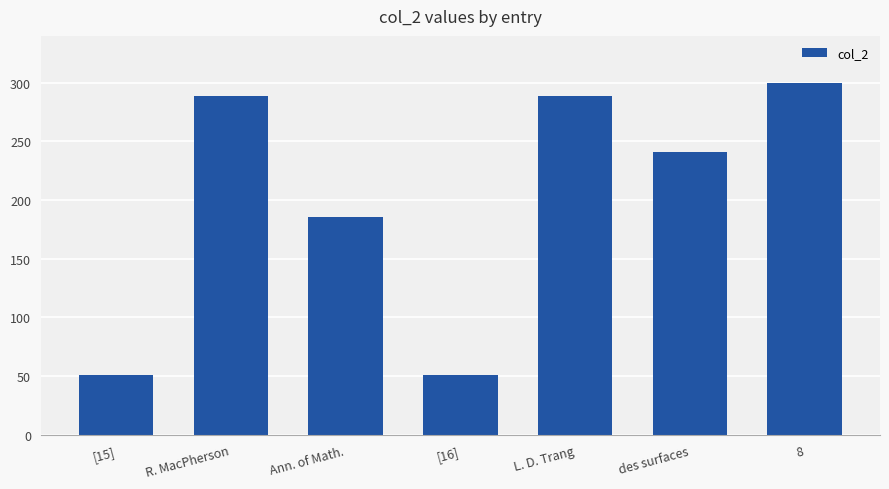

Does the chart contain any negative values?

No